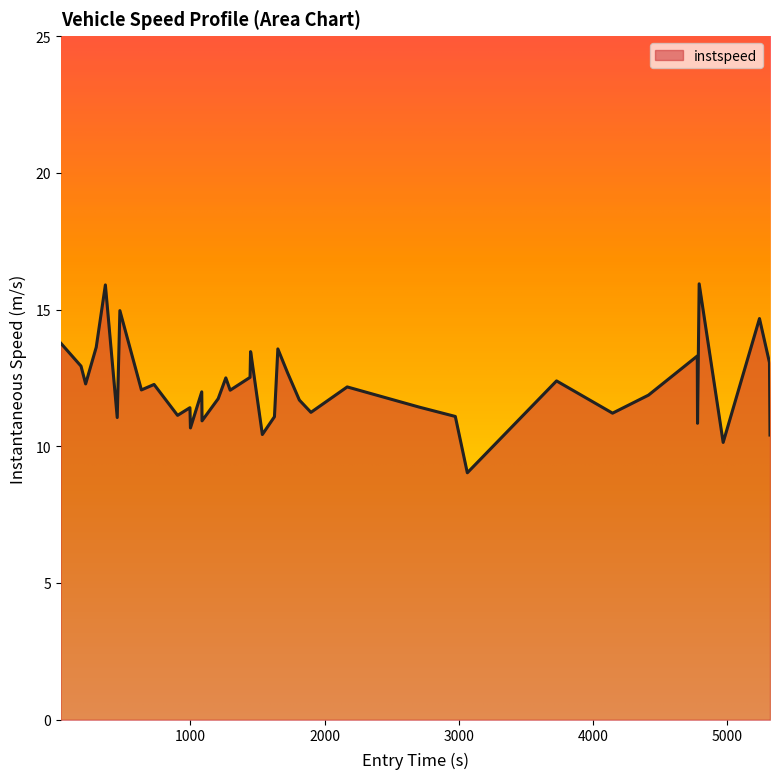

What is the sum of all values?

488.9